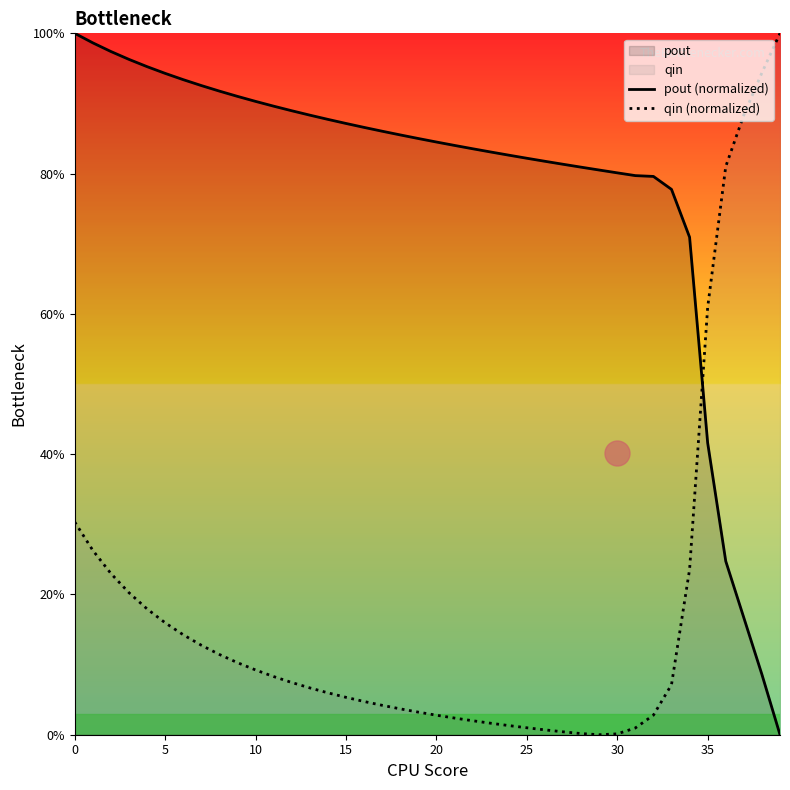

Where is pout (normalized) nearest to the value 50?

35